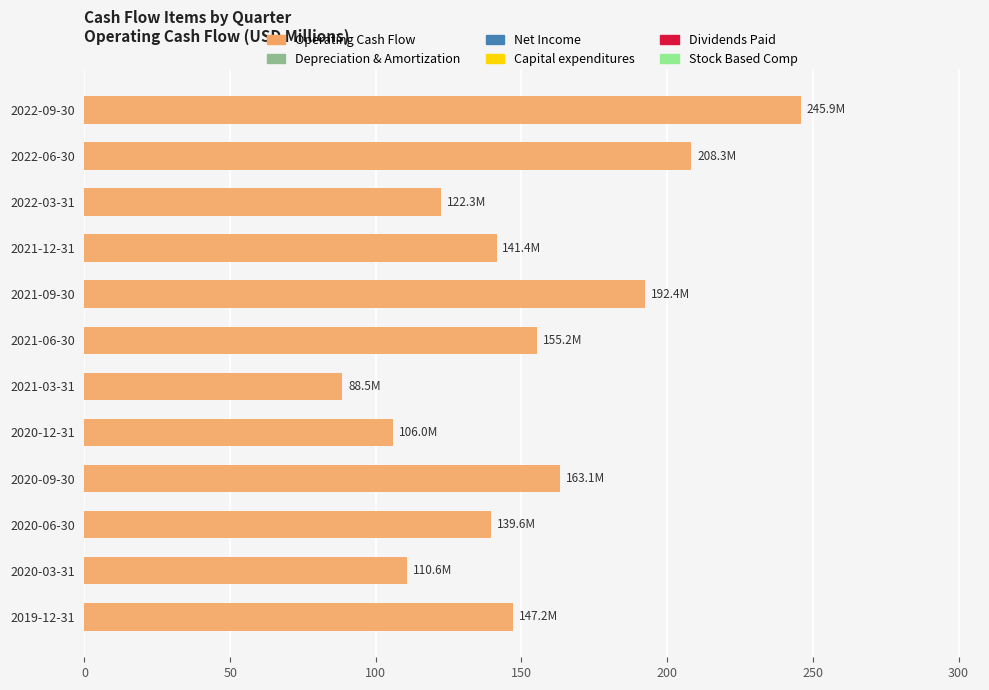

Where is the data nearest to the value 167?

2020-09-30